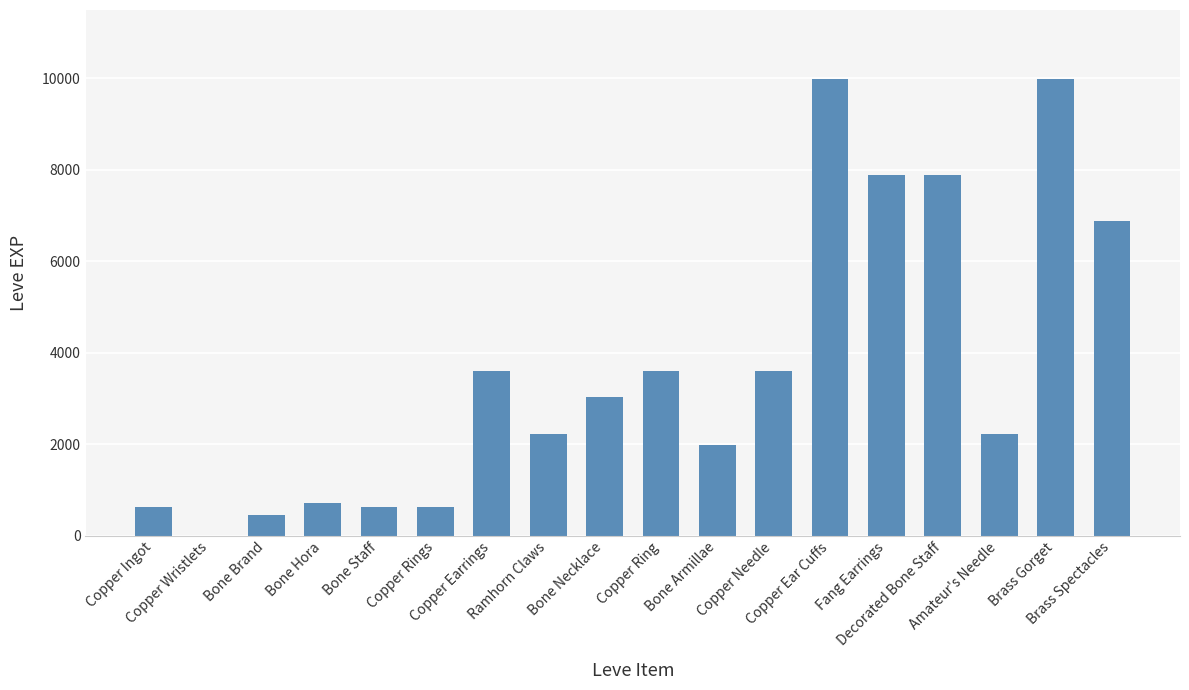

What is the maximum value shown in the chart?

9990